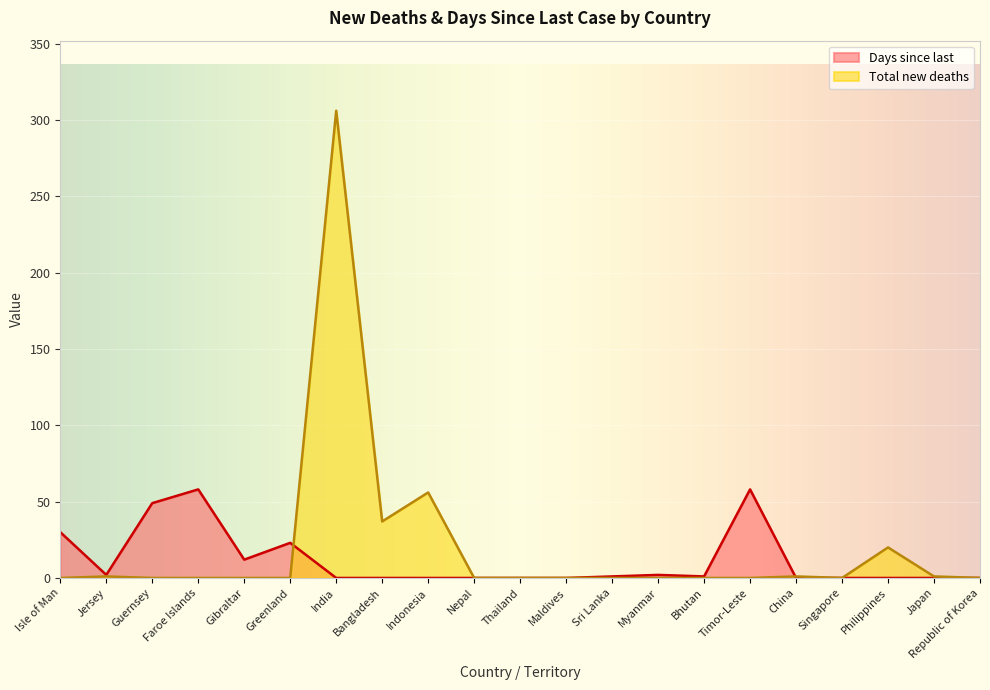

What is the total value across all series at Faroe Islands?

58